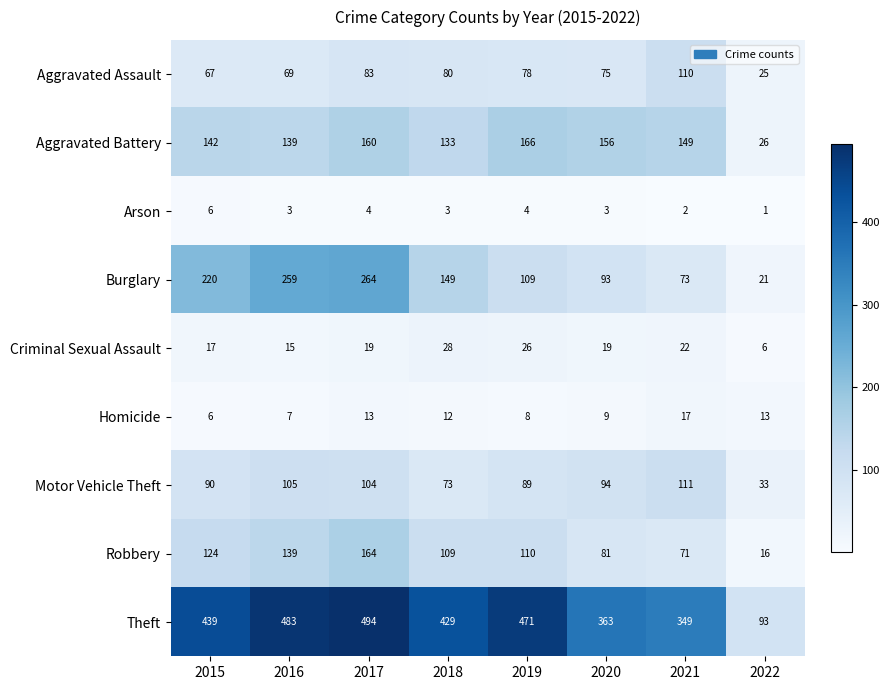

At which label does Aggravated Assault reach its minimum?

2022